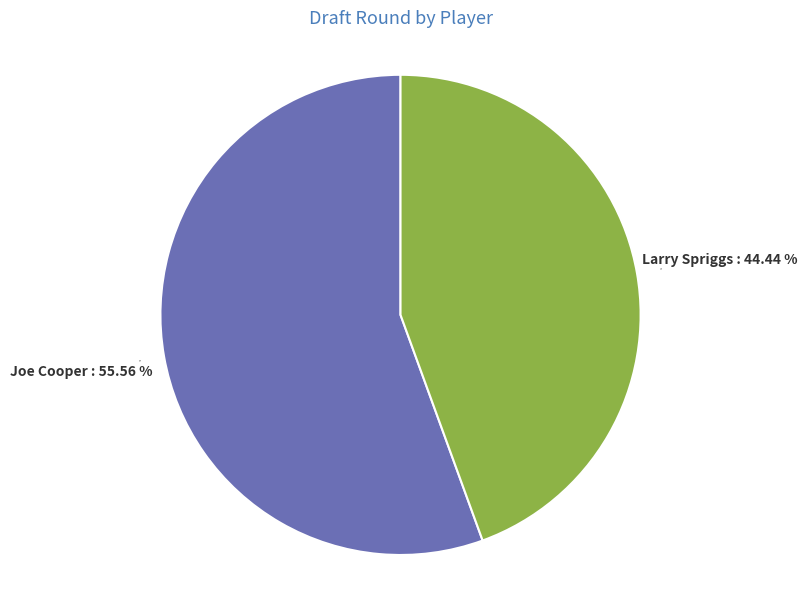

Is there a majority slice in this chart?

Yes